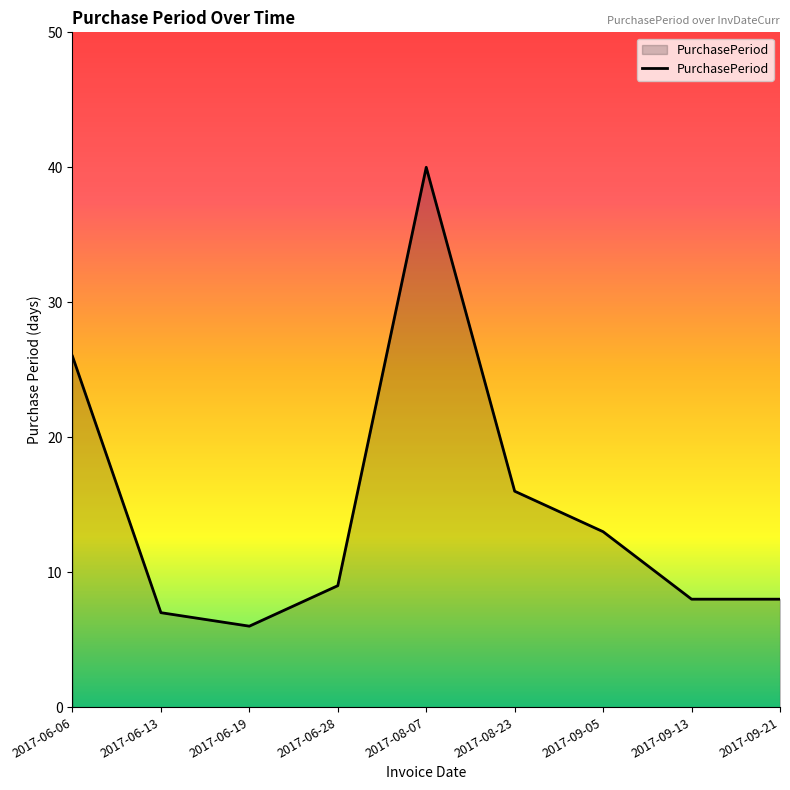

What is the sum of all values?

133